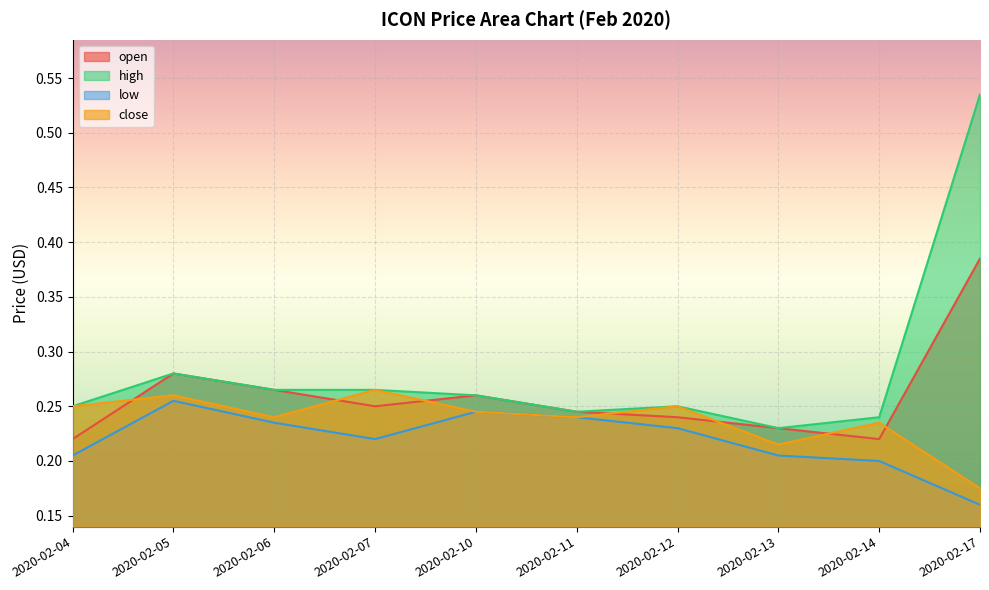

What is the difference between the second highest and minimum values in the close series?

0.1